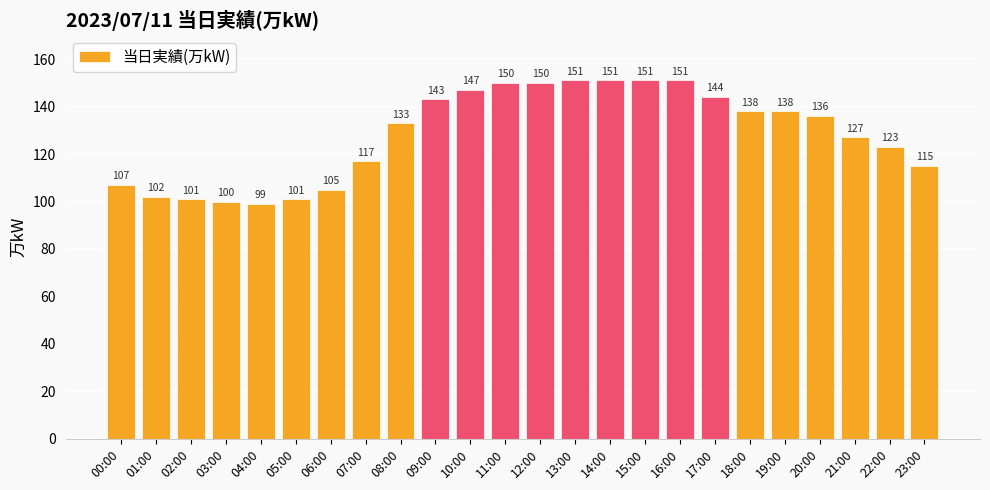

What is the difference between the maximum and minimum values?

52